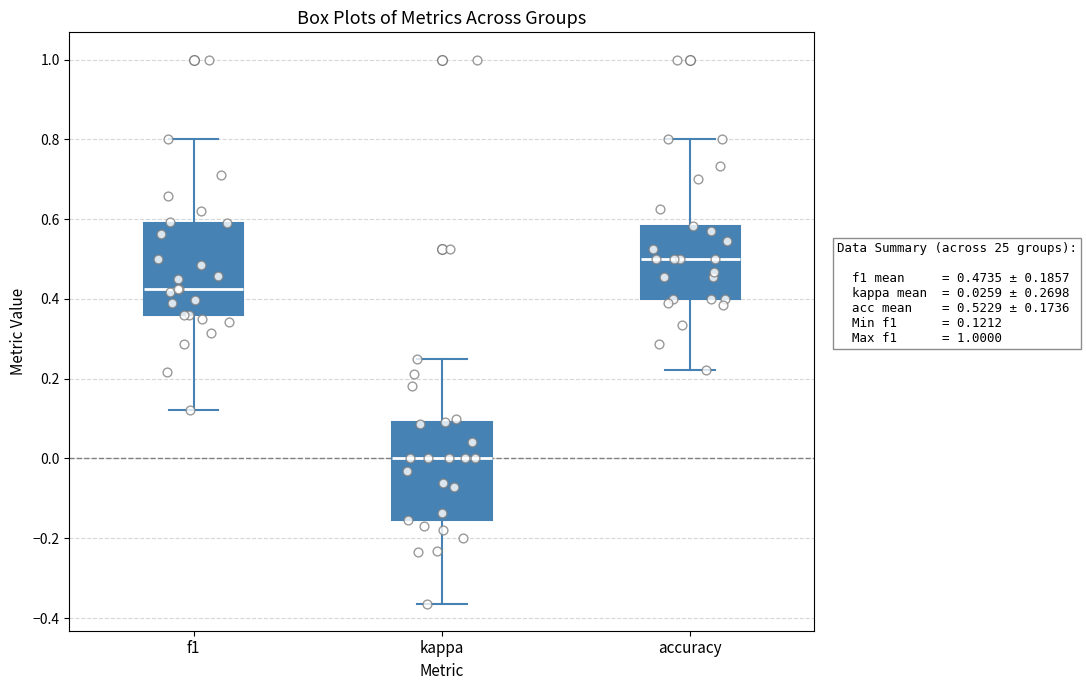

Which box has the highest median line?

accuracy